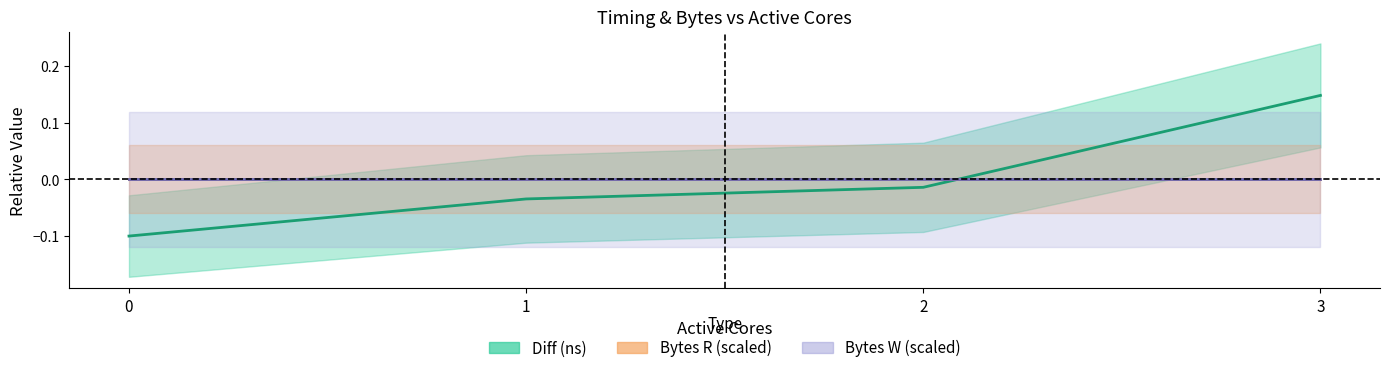

Which series has the largest range (max minus min)?

Diff (ns)